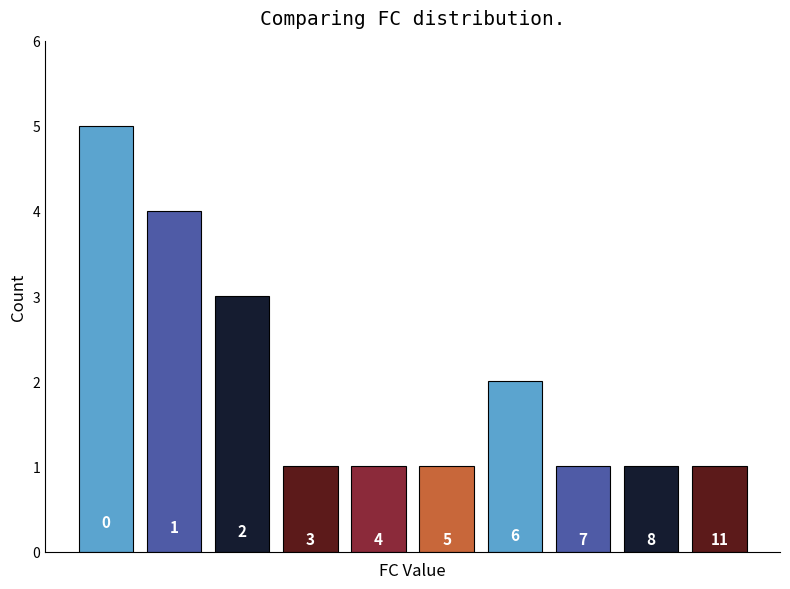

What is the sum of all values?

20